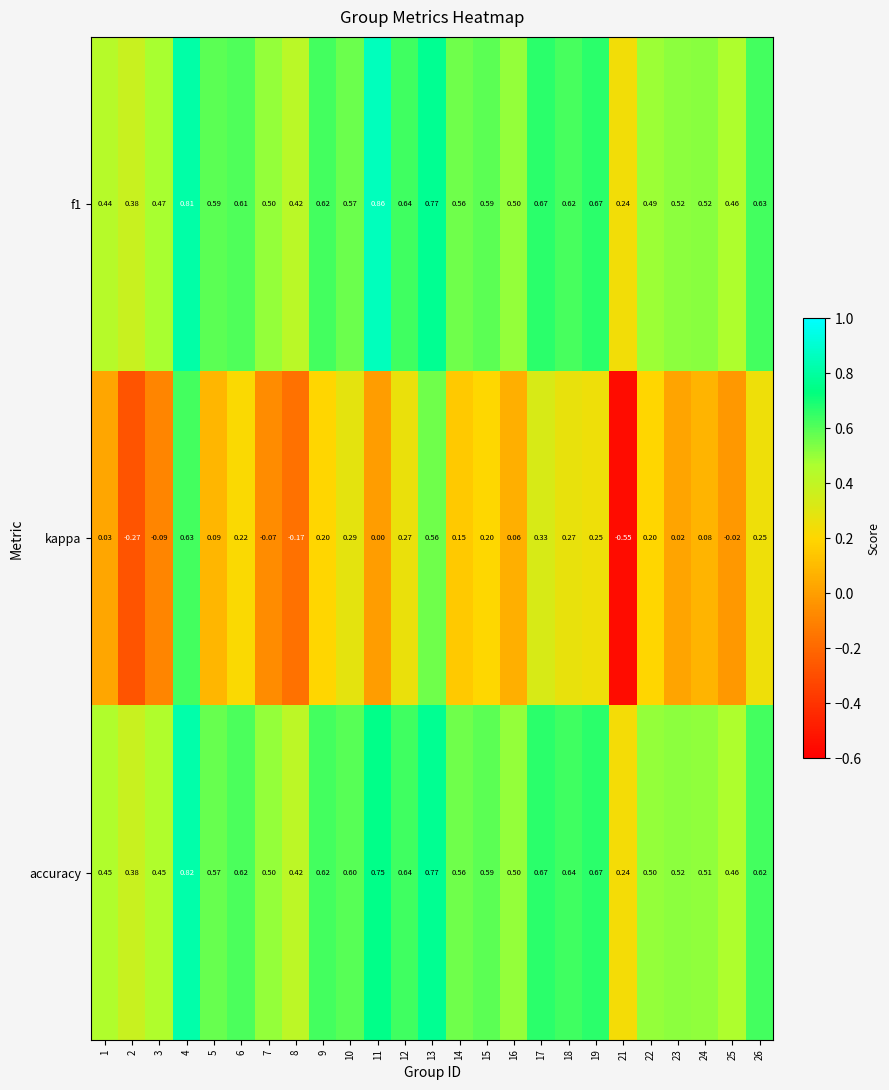

Which series has the largest range (max minus min)?

kappa